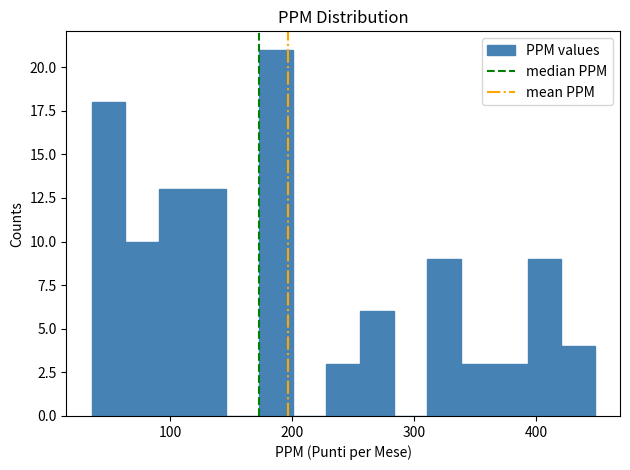

Around what value on the x-axis is the tallest bar? Give the approximate position of its centre, as read against the axis.

190